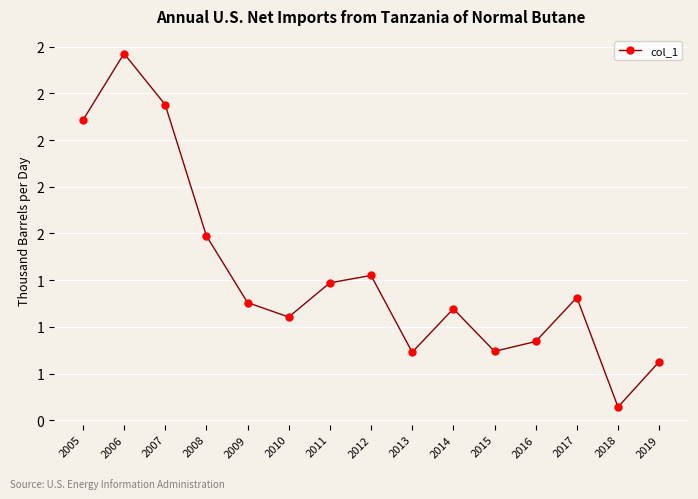

What is the difference between the values at 2008 and 2015?

0.6